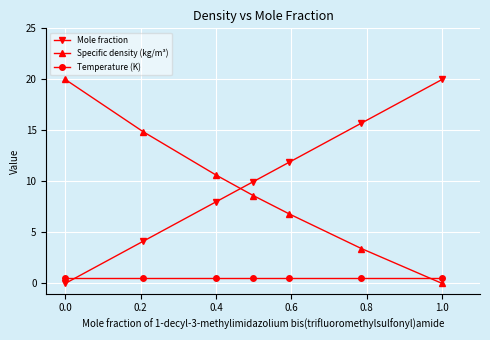

After their last crossing, which series has the higher values: Specific density (kg/m³) or Temperature (K)?

Temperature (K)